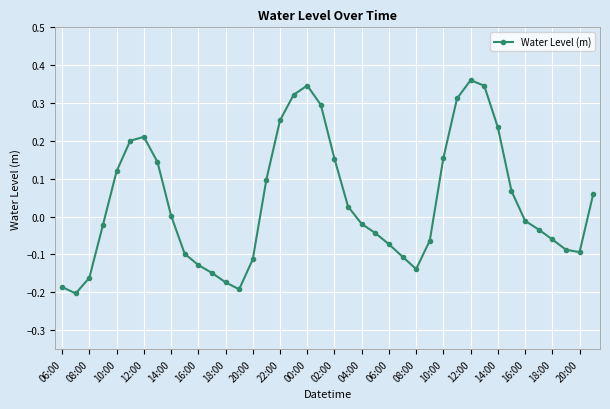

How many interior local peaks (higher than both neighbors) does the data have?

3